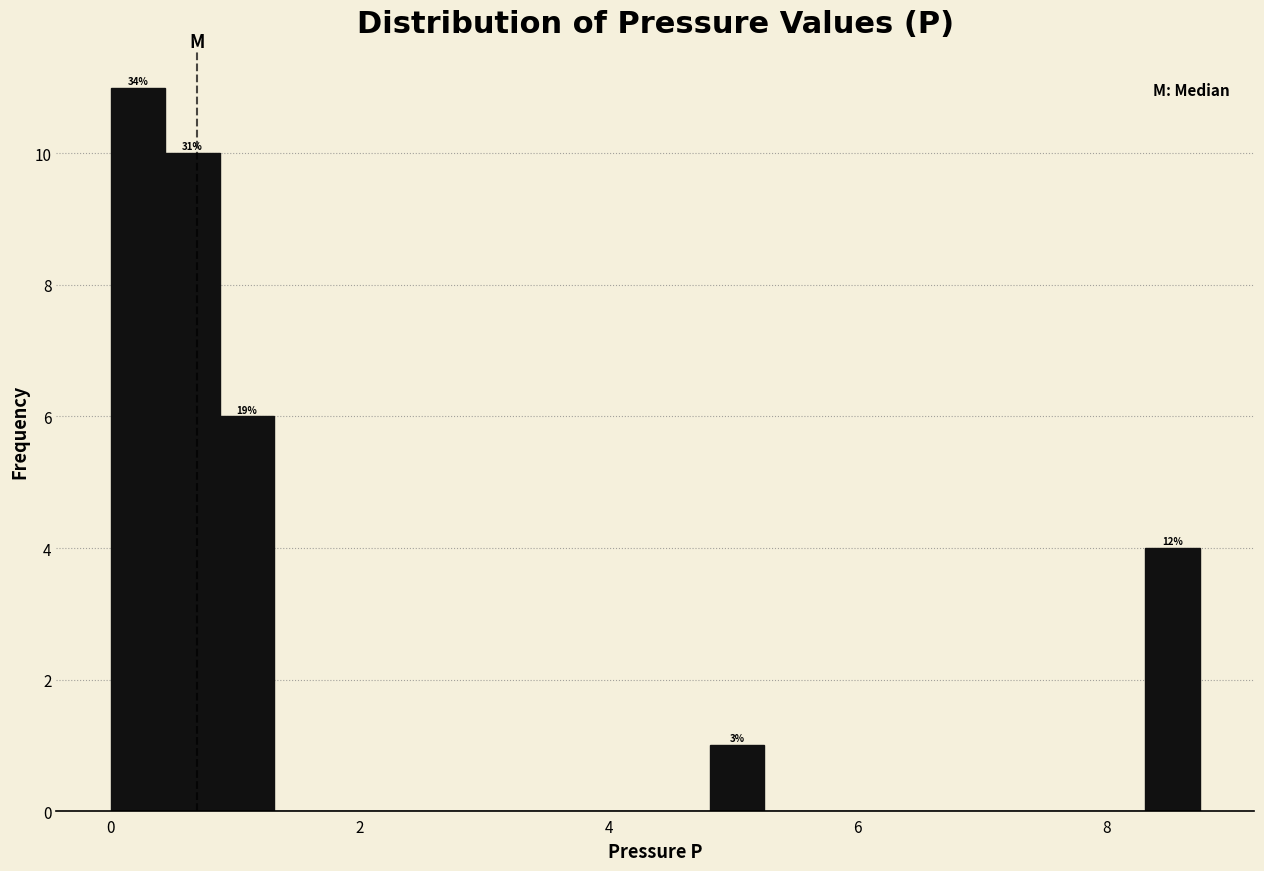

Around what value on the x-axis is the tallest bar? Give the approximate position of its centre, as read against the axis.

0.2